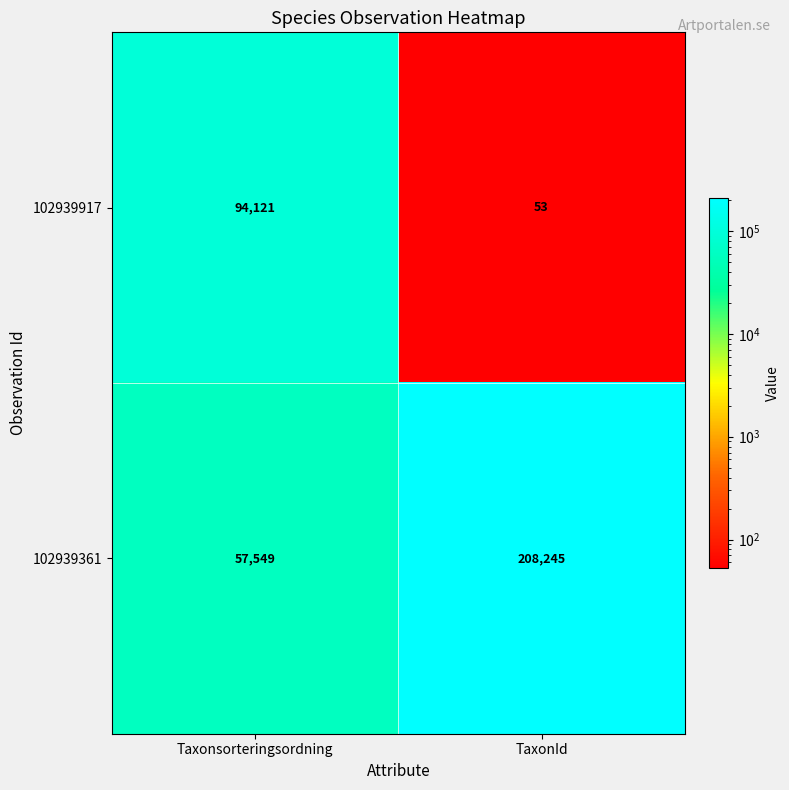

The value of 102939361 at TaxonId is 208245. True or false?

True